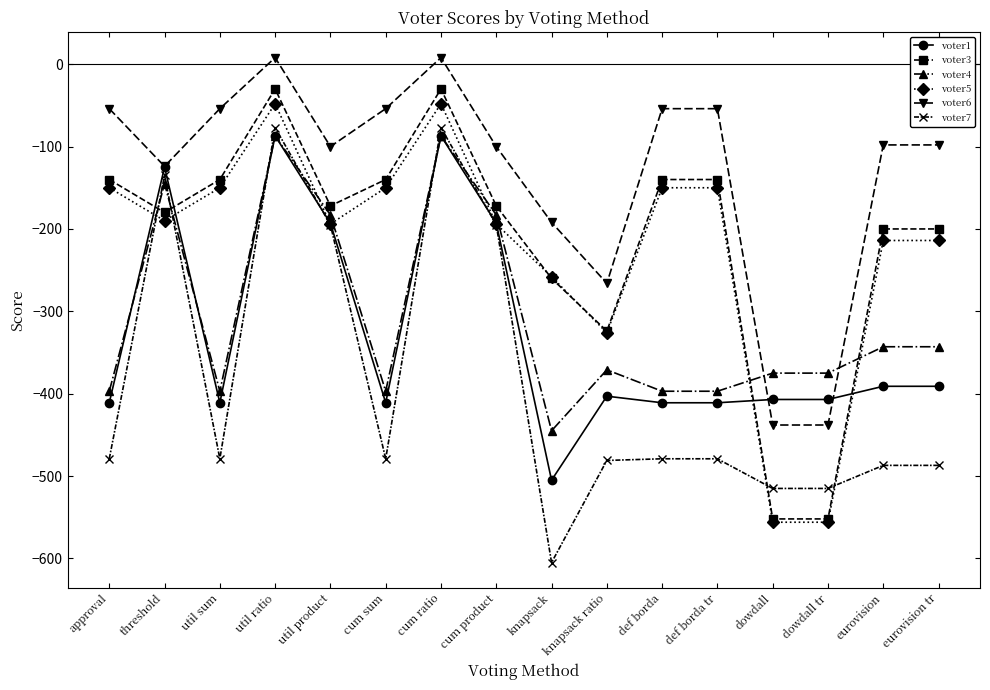

Does the chart display data point markers on the line(s)?

Yes